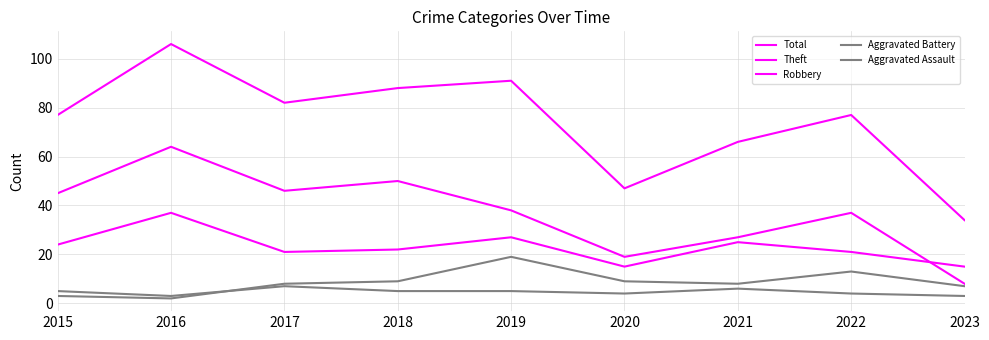

True or false: Theft has a value of 14 at 2023.

False